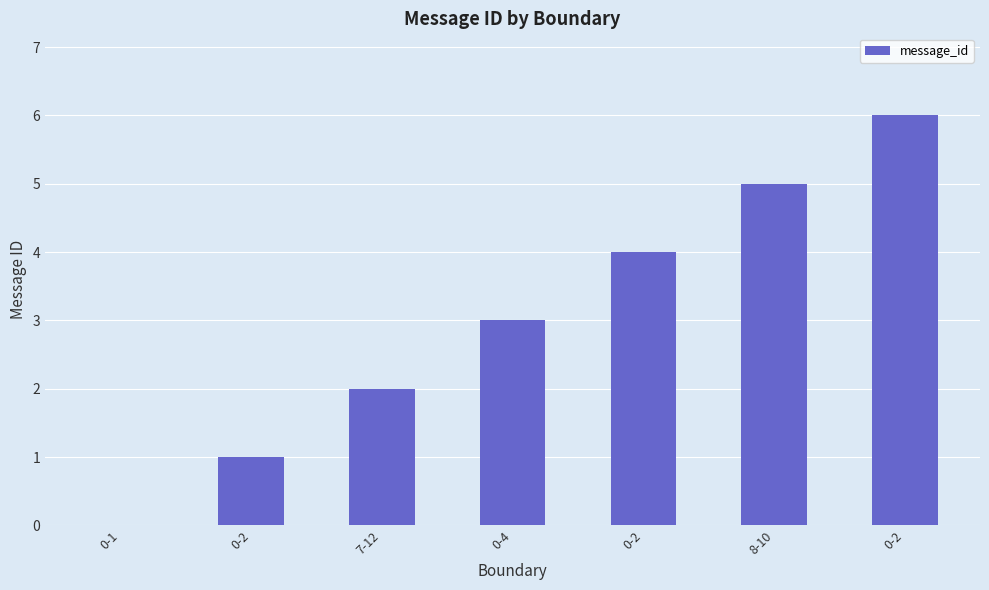

How many distinct data groups are displayed?

1